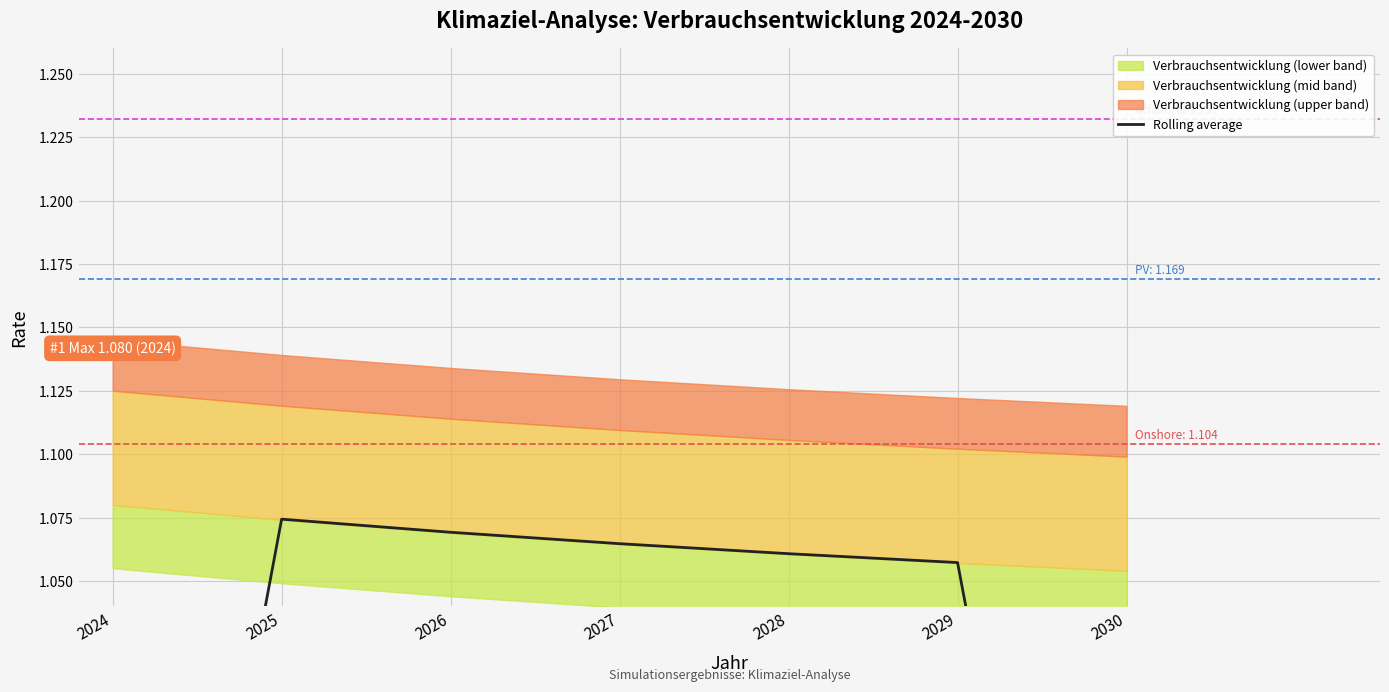

Reading left to right, transcribe all the data shown in this chart.

0.7	1.1	1.1	1.1	1.1	1.1	0.7